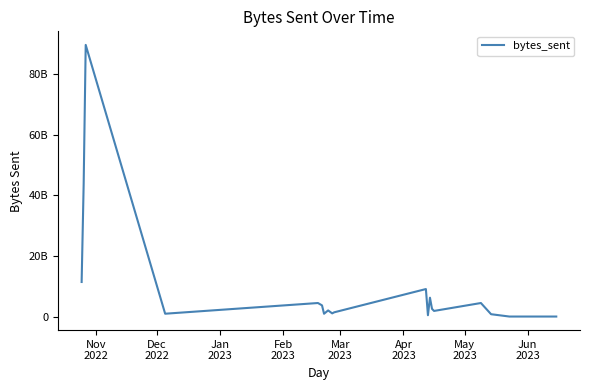

What is the sum of all values?

184495837384